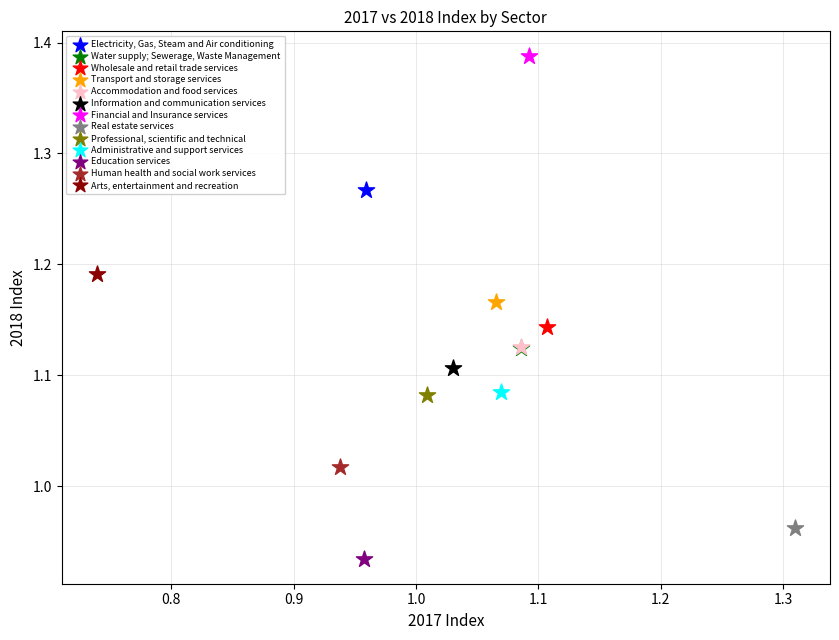

What are all the series names shown in the legend?

Electricity, Gas, Steam and Air conditioning, Water supply; Sewerage, Waste Management, Wholesale and retail trade services, Transport and storage services, Accommodation and food services, Information and communication services, Financial and Insurance services, Real estate services, Professional, scientific and technical, Administrative and support services, Education services, Human health and social work services, Arts, entertainment and recreation